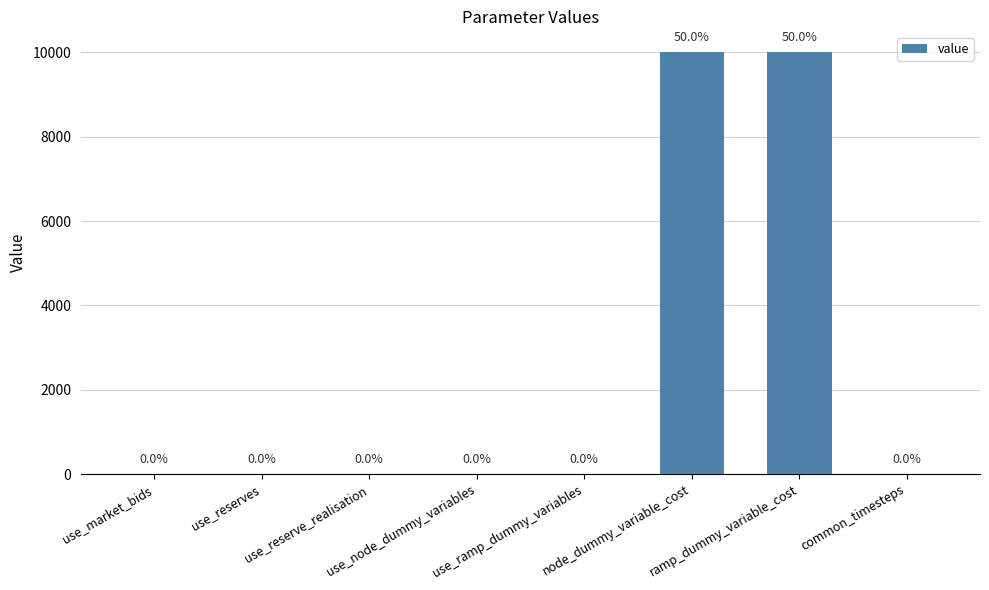

How many data points does each series have?

8